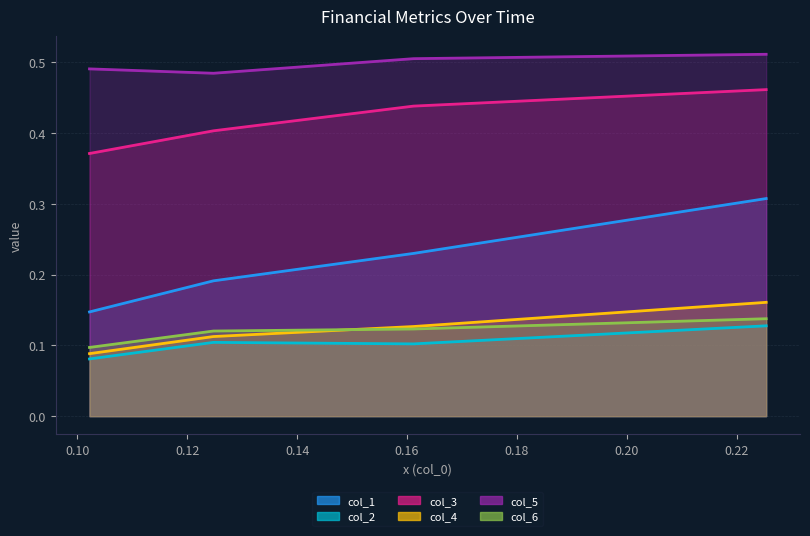

True or false: col_2 and col_4 intersect in this chart.

False